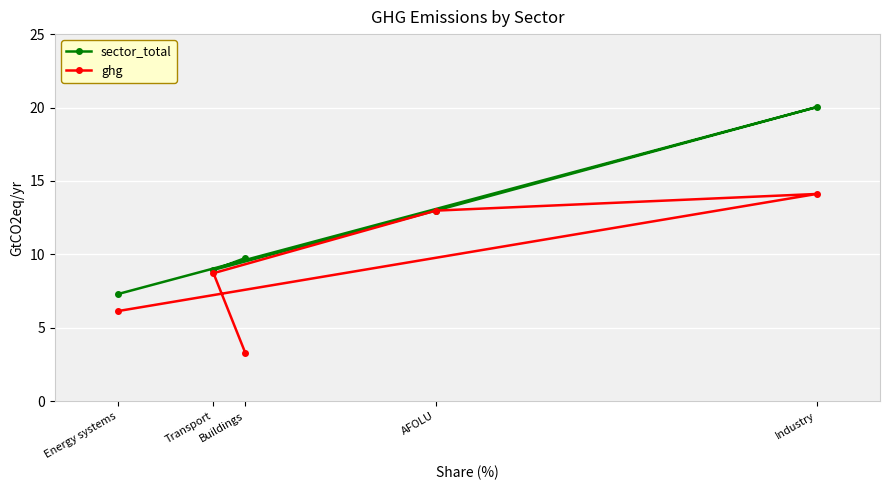

True or false: ghg and sector_total cross at least once.

False